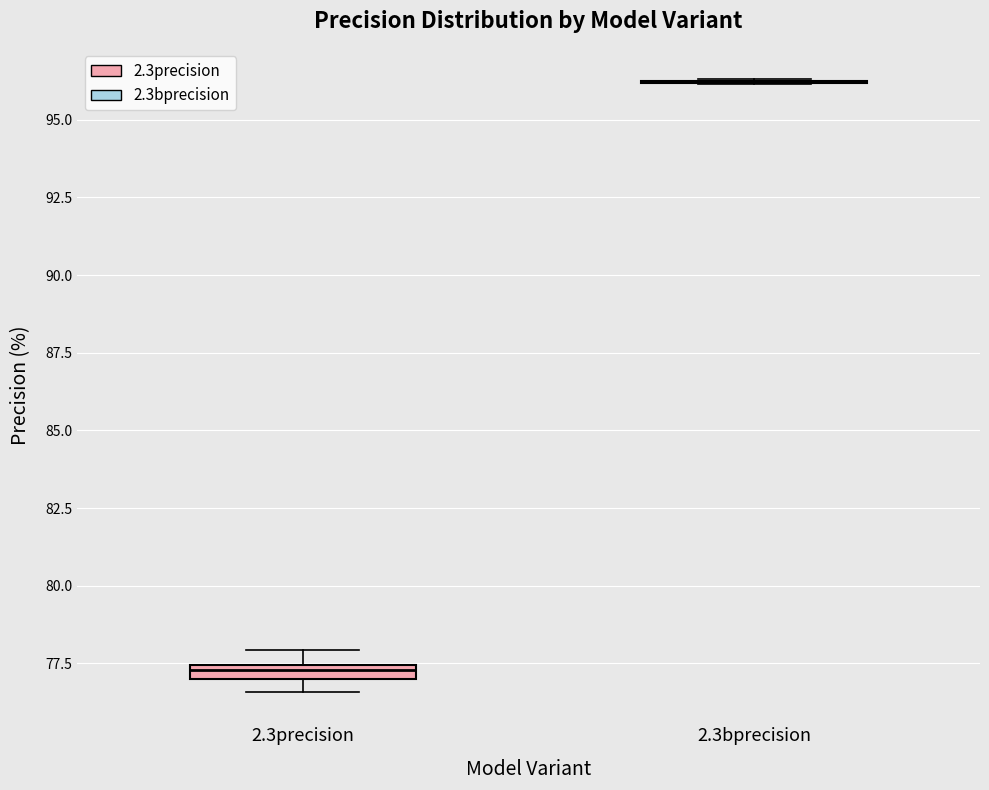

Where is the upper edge of the box for 2.3precision on the y-axis? The values are not printed on the chart, so give them approximately, as read against the axis.

77.5